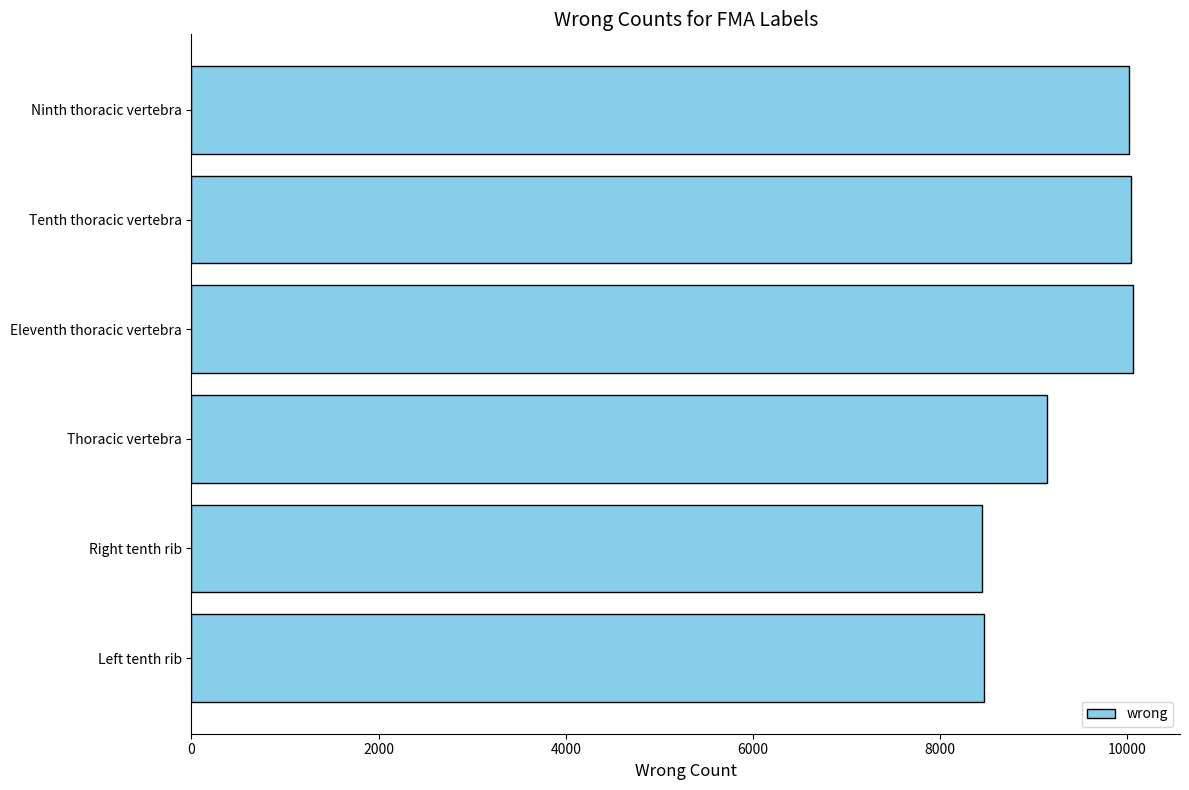

What is the change in value from Ninth thoracic vertebra to Thoracic vertebra?

-875